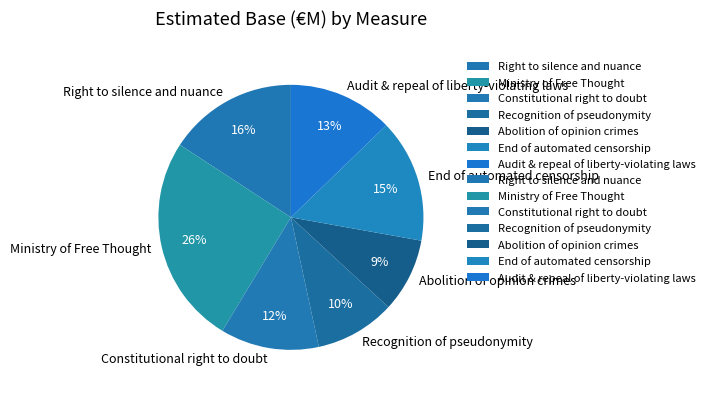

To the nearest percent, what is the average slice percentage?

14%